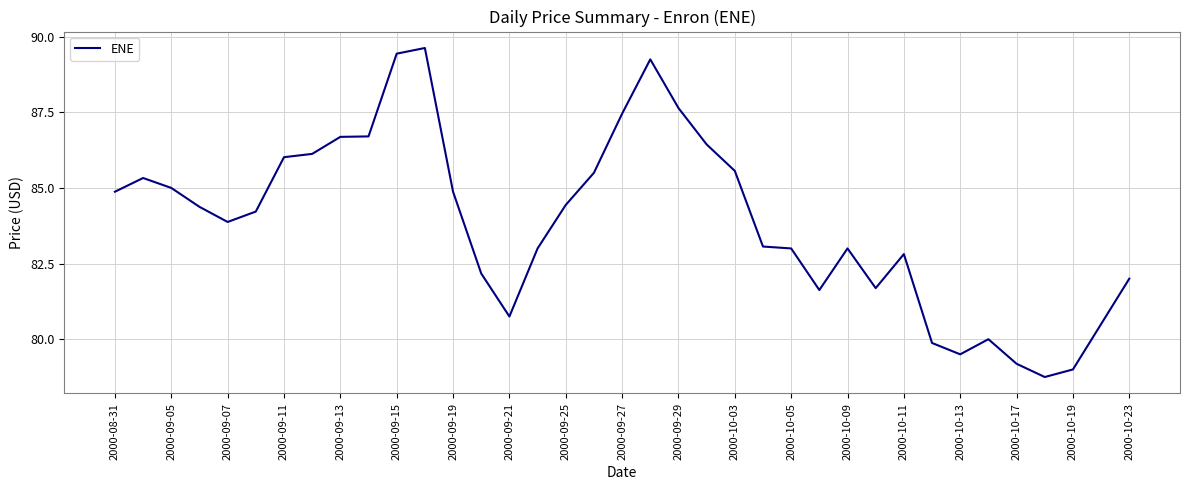

What is the difference between the maximum and minimum values?

10.9